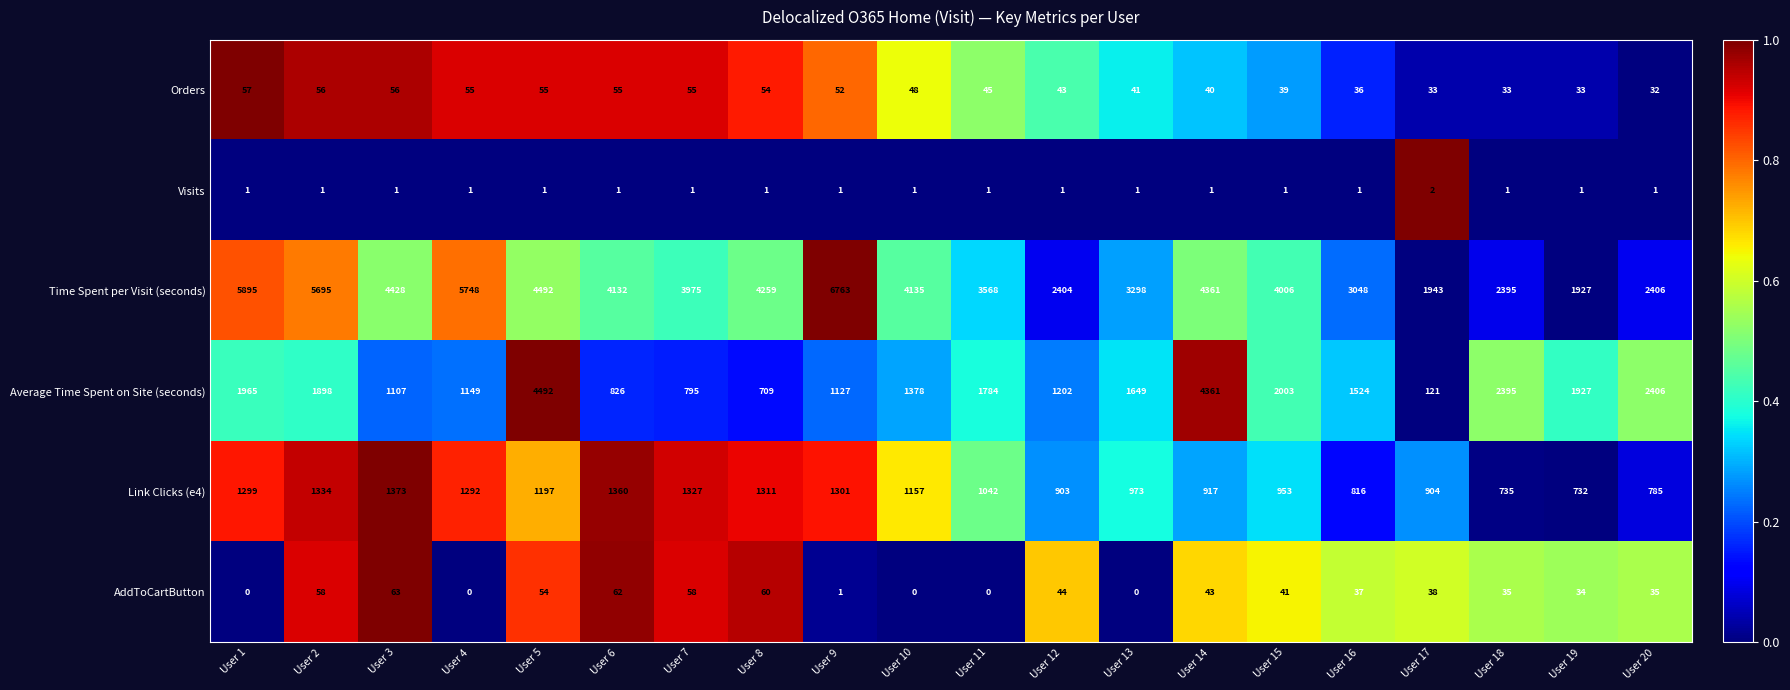

Rank the series by their maximum value, from lowest to highest.

Visits, Orders, AddToCartButton, Link Clicks (e4), Average Time Spent on Site (seconds), Time Spent per Visit (seconds)